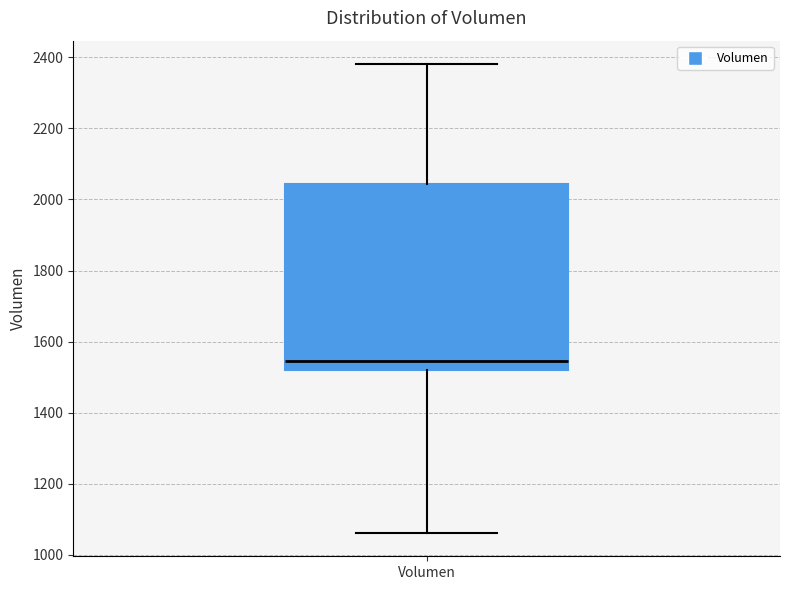

Read this box plot against the y-axis: the position of the median line, the range covered by the box, and the ends of both whiskers. The values are not printed on the chart, so give them approximately, as read against the axis.

median 1540, box 1520 to 2040, whiskers 1060 to 2380